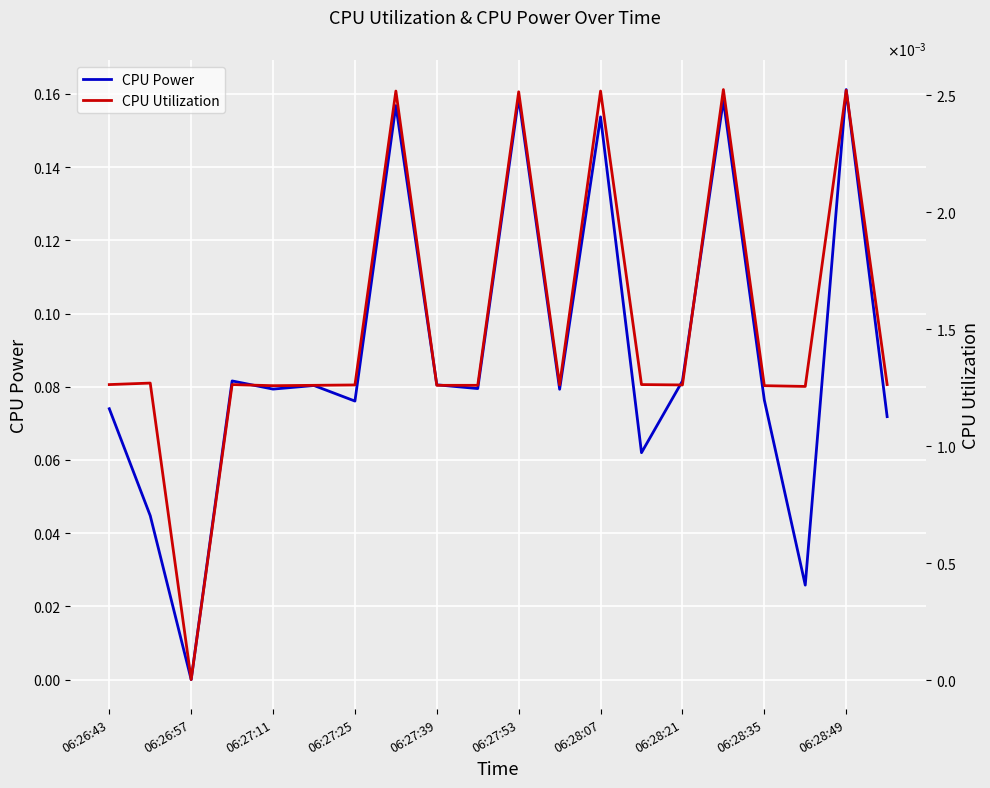

What are all the series names shown in the legend?

CPU Power, CPU Utilization